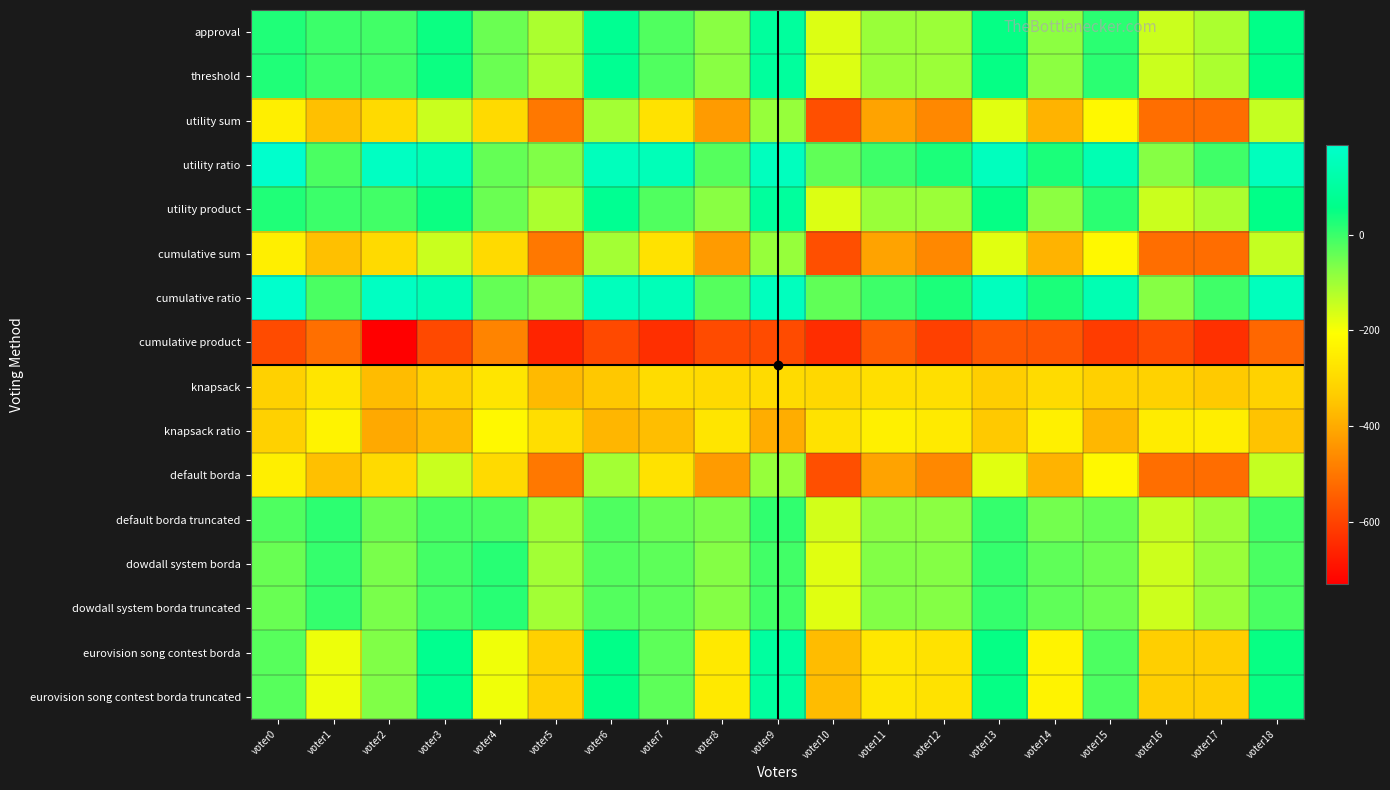

Reading left to right, transcribe all the data shown in this chart.

approval: voter0=26	voter1=-1	voter2=-7	voter3=45	voter4=-47	voter5=-114	voter6=76	voter7=-22	voter8=-77	voter9=97	voter10=-169	voter11=-95	voter12=-96	voter13=51	voter14=-81	voter15=14	voter16=-148	voter17=-115	voter18=57
threshold: voter0=26	voter1=-1	voter2=-7	voter3=45	voter4=-47	voter5=-114	voter6=76	voter7=-22	voter8=-77	voter9=97	voter10=-169	voter11=-95	voter12=-96	voter13=51	voter14=-81	voter15=14	voter16=-148	voter17=-115	voter18=57
utility sum: voter0=-246	voter1=-359	voter2=-299	voter3=-147	voter4=-299	voter5=-498	voter6=-106	voter7=-280	voter8=-431	voter9=-91	voter10=-577	voter11=-415	voter12=-466	voter13=-173	voter14=-383	voter15=-222	voter16=-516	voter17=-519	voter18=-141
utility ratio: voter0=188	voter1=-15	voter2=169	voter3=143	voter4=-41	voter5=-68	voter6=156	voter7=150	voter8=-27	voter9=161	voter10=-37	voter11=-3	voter12=30	voter13=161	voter14=31	voter15=140	voter16=-74	voter17=-5	voter18=159
utility product: voter0=26	voter1=-1	voter2=-7	voter3=45	voter4=-47	voter5=-114	voter6=76	voter7=-22	voter8=-77	voter9=97	voter10=-169	voter11=-95	voter12=-96	voter13=51	voter14=-81	voter15=14	voter16=-148	voter17=-115	voter18=57
cumulative sum: voter0=-246	voter1=-359	voter2=-299	voter3=-147	voter4=-299	voter5=-498	voter6=-106	voter7=-280	voter8=-431	voter9=-91	voter10=-577	voter11=-415	voter12=-466	voter13=-173	voter14=-383	voter15=-222	voter16=-516	voter17=-519	voter18=-141
cumulative ratio: voter0=188	voter1=-15	voter2=169	voter3=143	voter4=-41	voter5=-68	voter6=156	voter7=150	voter8=-27	voter9=161	voter10=-37	voter11=-3	voter12=30	voter13=161	voter14=31	voter15=140	voter16=-74	voter17=-5	voter18=159
cumulative product: voter0=-584	voter1=-515	voter2=-731	voter3=-589	voter4=-475	voter5=-660	voter6=-588	voter7=-638	voter8=-585	voter9=-585	voter10=-643	voter11=-551	voter12=-606	voter13=-559	voter14=-563	voter15=-614	voter16=-584	voter17=-637	voter18=-531
knapsack: voter0=-322	voter1=-273	voter2=-367	voter3=-327	voter4=-271	voter5=-372	voter6=-344	voter7=-296	voter8=-299	voter9=-297	voter10=-305	voter11=-287	voter12=-286	voter13=-331	voter14=-297	voter15=-324	voter16=-320	voter17=-341	voter18=-321
knapsack ratio: voter0=-322	voter1=-235	voter2=-403	voter3=-371	voter4=-223	voter5=-290	voter6=-378	voter7=-362	voter8=-271	voter9=-397	voter10=-279	voter11=-243	voter12=-258	voter13=-343	voter14=-243	voter15=-376	voter16=-254	voter17=-249	voter18=-353
default borda: voter0=-246	voter1=-359	voter2=-299	voter3=-147	voter4=-299	voter5=-498	voter6=-106	voter7=-280	voter8=-431	voter9=-91	voter10=-577	voter11=-415	voter12=-466	voter13=-173	voter14=-383	voter15=-222	voter16=-516	voter17=-519	voter18=-141
default borda truncated: voter0=-20	voter1=13	voter2=-47	voter3=-13	voter4=-15	voter5=-100	voter6=-20	voter7=-44	voter8=-61	voter9=9	voter10=-157	voter11=-79	voter12=-78	voter13=5	voter14=-55	voter15=-42	voter16=-142	voter17=-99	voter18=-5
dowdall system borda: voter0=-44	voter1=5	voter2=-61	voter3=-9	voter4=19	voter5=-104	voter6=-24	voter7=-34	voter8=-71	voter9=-7	voter10=-171	voter11=-69	voter12=-72	voter13=5	voter14=-35	voter15=-50	voter16=-150	voter17=-95	voter18=-15
dowdall system borda truncated: voter0=-44	voter1=5	voter2=-61	voter3=-9	voter4=19	voter5=-104	voter6=-24	voter7=-34	voter8=-71	voter9=-7	voter10=-171	voter11=-69	voter12=-72	voter13=5	voter14=-35	voter15=-50	voter16=-150	voter17=-95	voter18=-15
eurovision song contest borda: voter0=-28	voter1=-187	voter2=-67	voter3=71	voter4=-189	voter5=-324	voter6=58	voter7=-34	voter8=-261	voter9=101	voter10=-367	voter11=-265	voter12=-280	voter13=51	voter14=-235	voter15=-18	voter16=-328	voter17=-331	voter18=49
eurovision song contest borda truncated: voter0=-28	voter1=-187	voter2=-67	voter3=71	voter4=-189	voter5=-324	voter6=58	voter7=-34	voter8=-261	voter9=101	voter10=-367	voter11=-265	voter12=-280	voter13=51	voter14=-235	voter15=-18	voter16=-328	voter17=-331	voter18=49